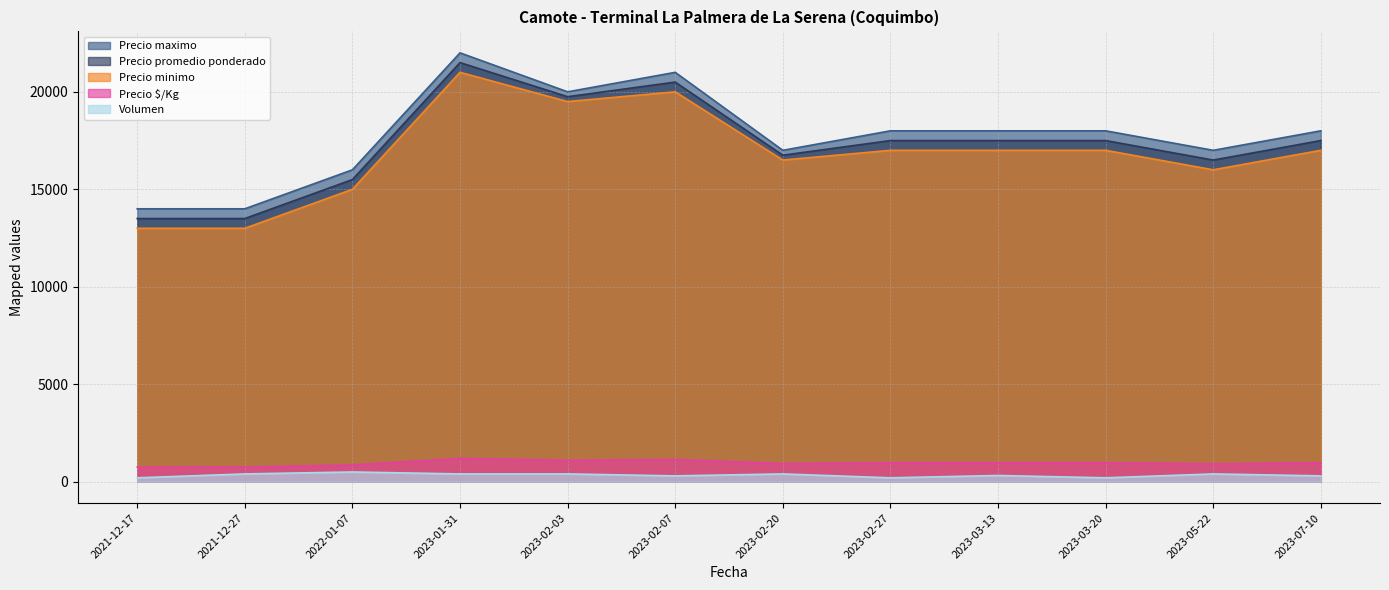

What is the smallest value displayed?

200